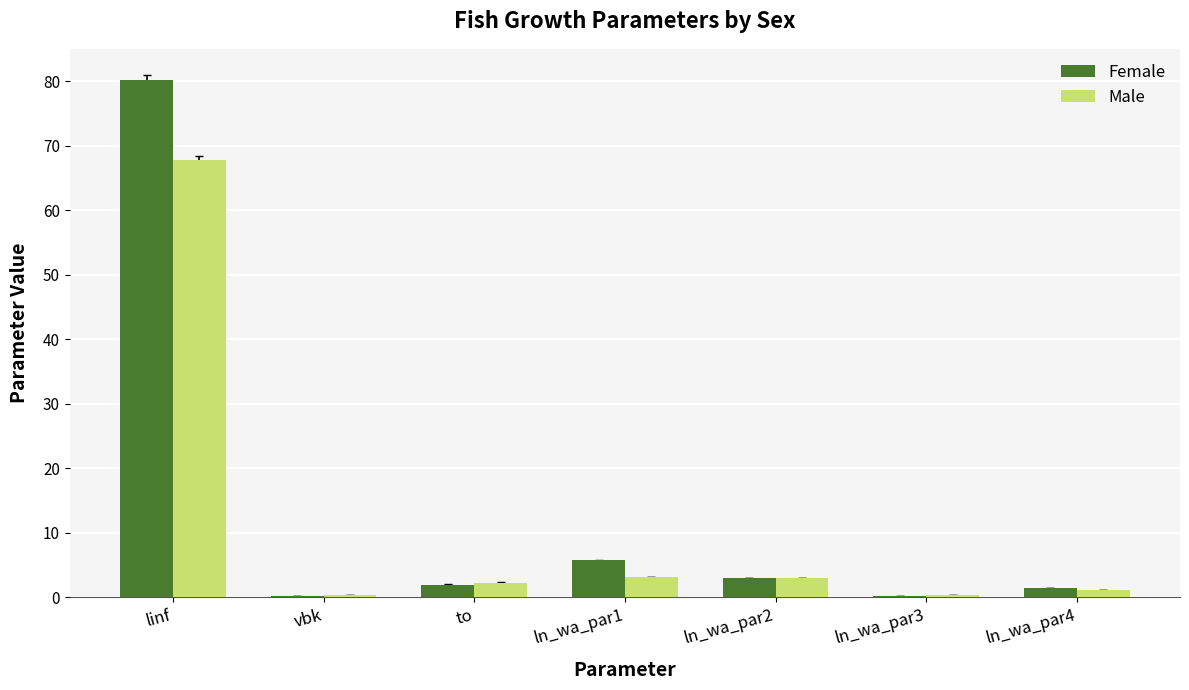

Is it true that Male equals 1.1 at ln_wa_par4?

True